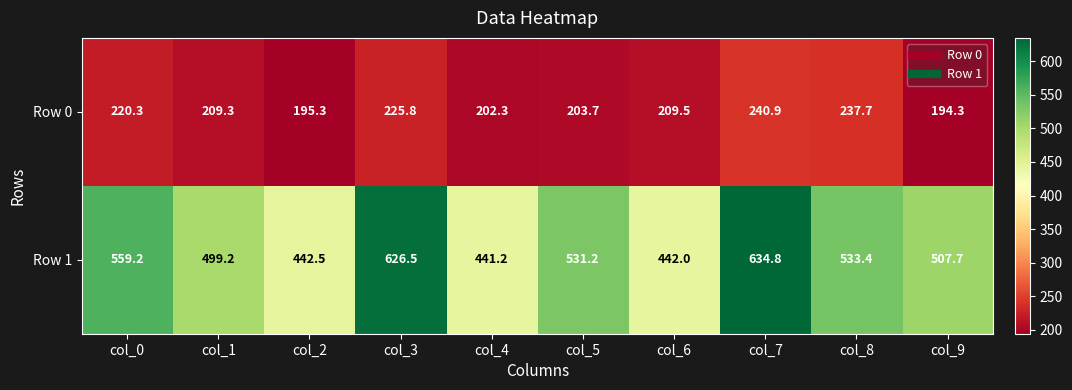

What is the sum of all Row 0 values?

2139.1